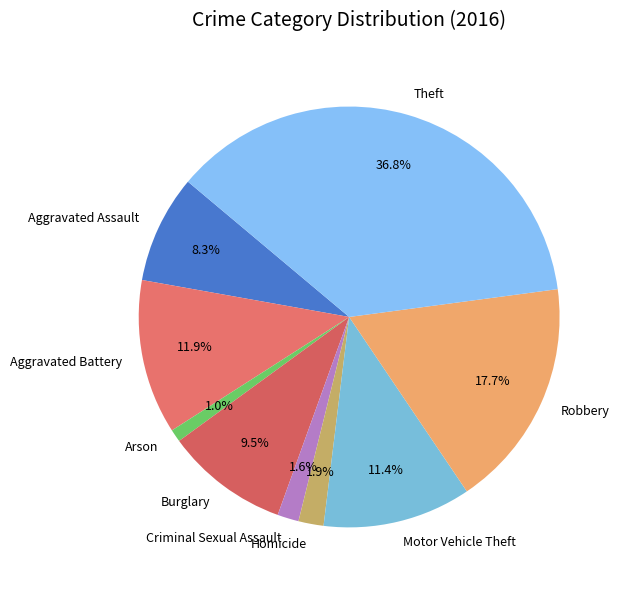

How many segments does this pie chart have?

9